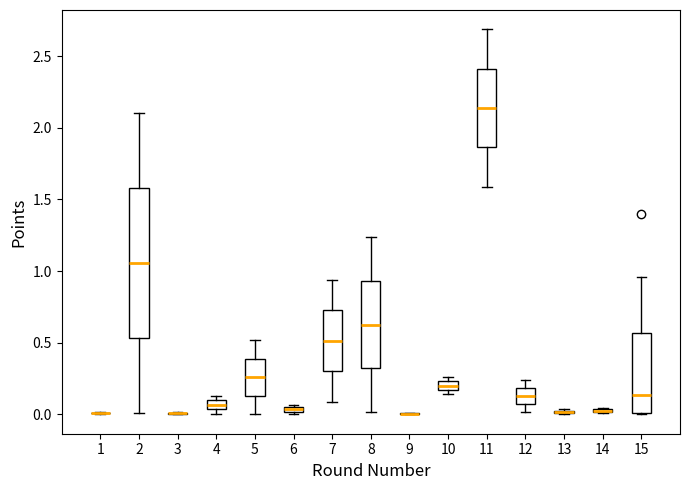

Where is the upper edge of the box at x = 5 on the y-axis? The values are not printed on the chart, so give them approximately, as read against the axis.

0.40